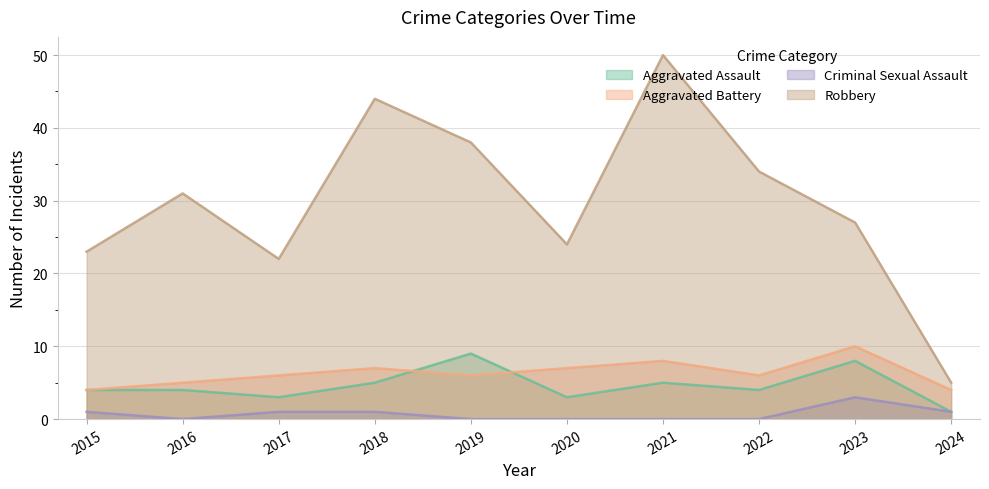

What is the value of the Criminal Sexual Assault point at the 9th from the left?

3